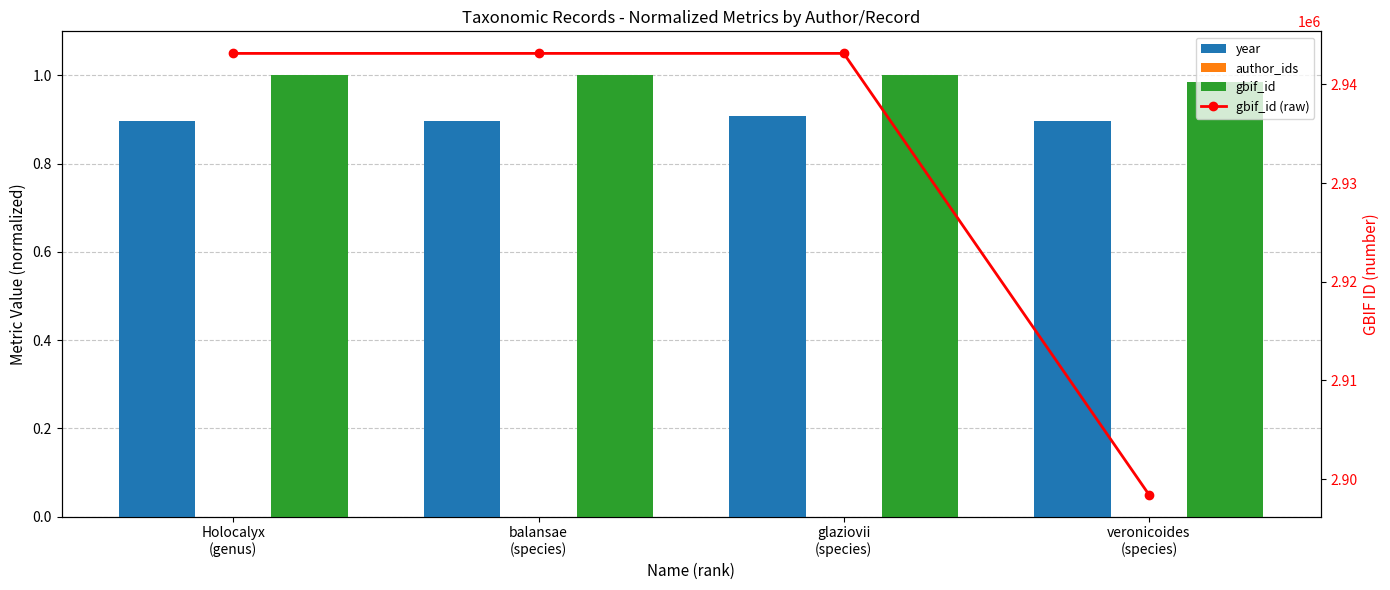

List the labels in order of gbif_id (raw) value, largest first.

glaziovii
(species), balansae
(species), Holocalyx
(genus), veronicoides
(species)